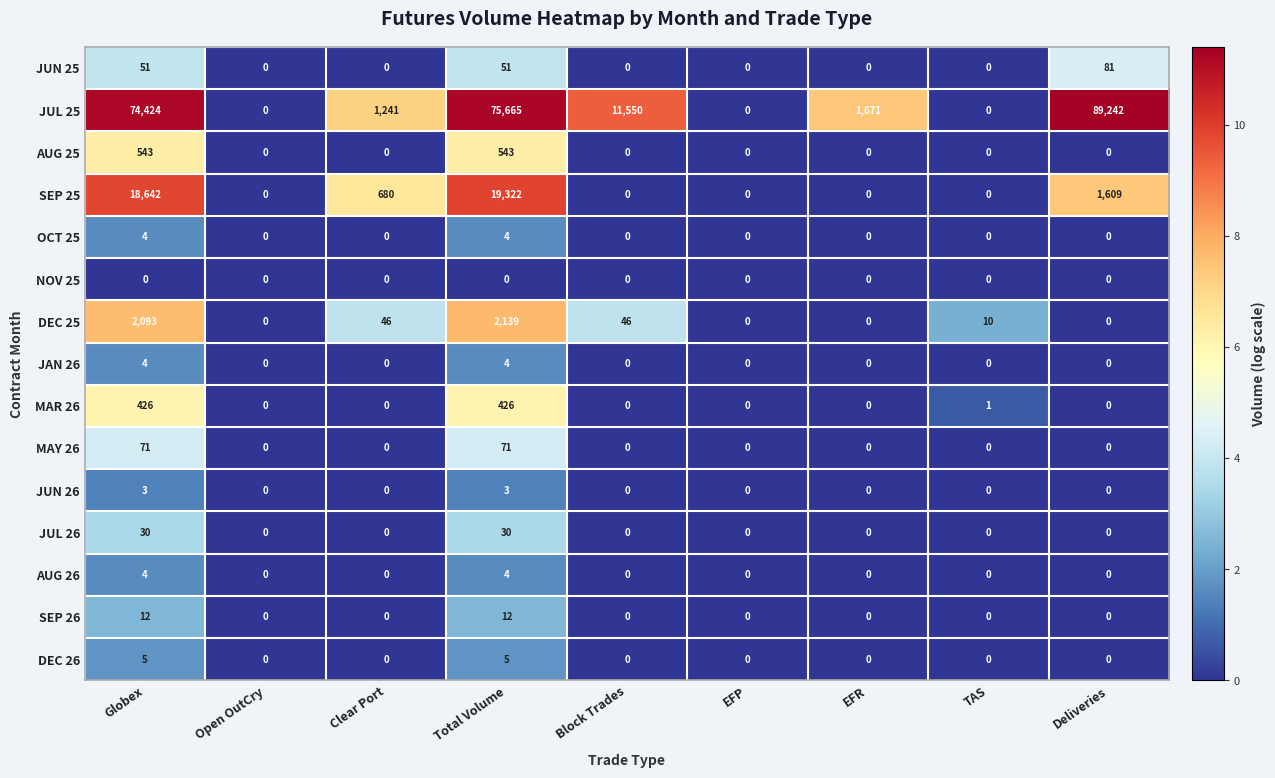

Between TAS and Deliveries, which series saw the biggest shift?

JUL 25